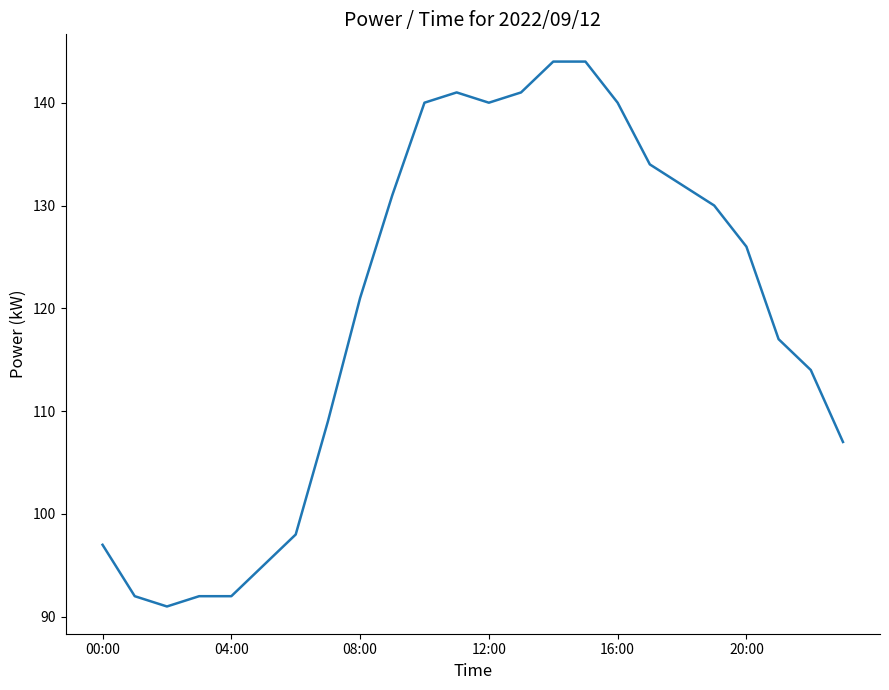

What is the difference between the maximum and minimum values?

53